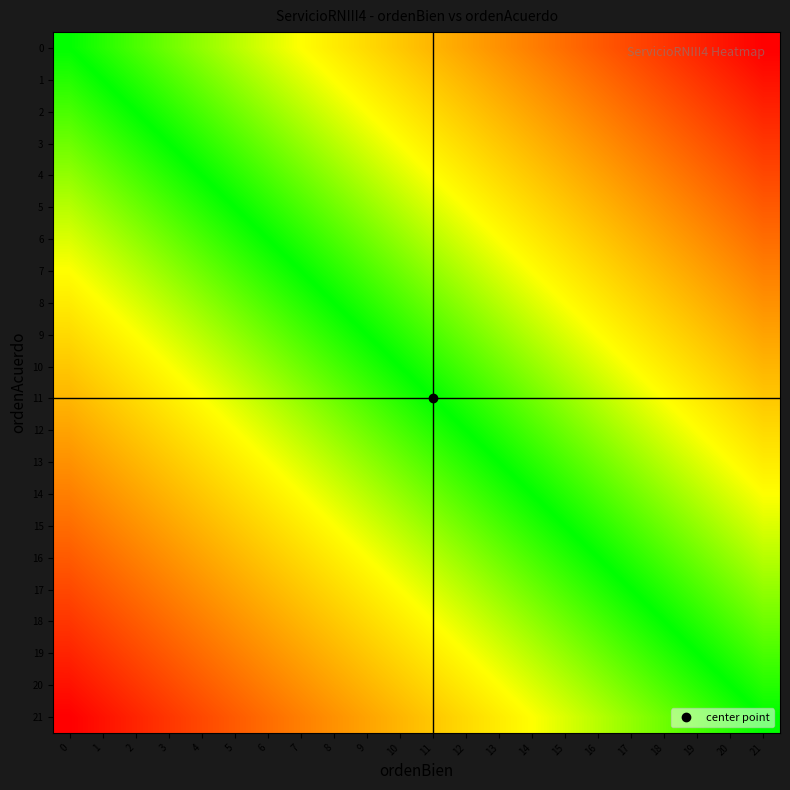

List the series in order of their peak value, lowest first.

0, 1, 2, 3, 4, 5, 6, 7, 8, 9, 10, 11, 12, 13, 14, 15, 16, 17, 18, 19, 20, 21